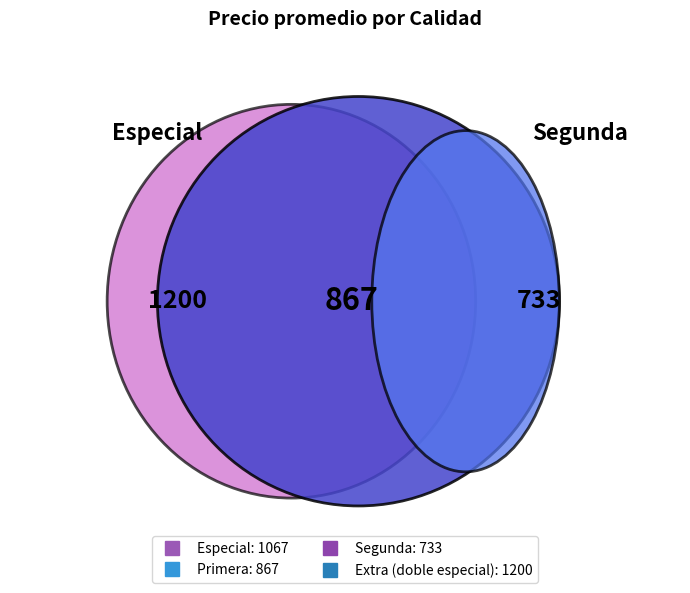

Does any single category account for the majority?

No